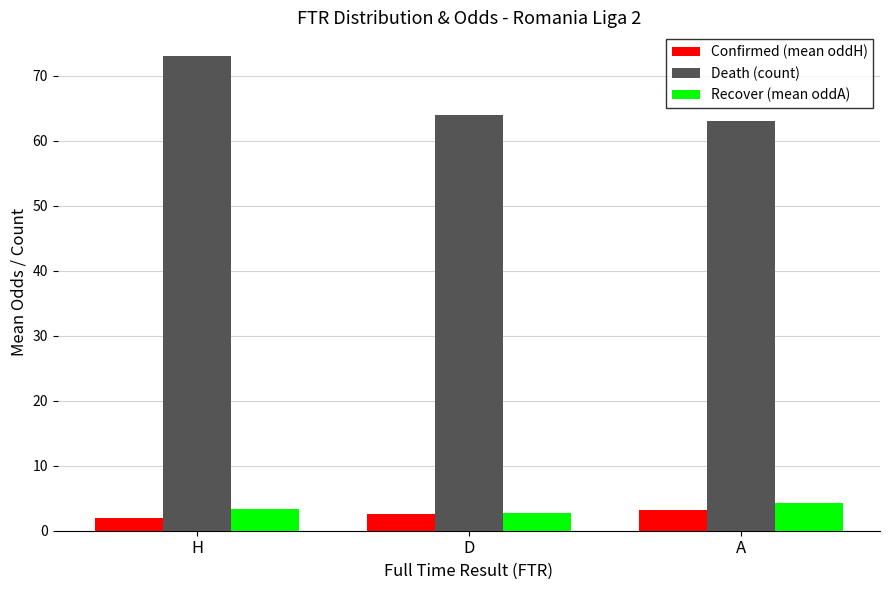

What is the total value across all series at D?

69.2